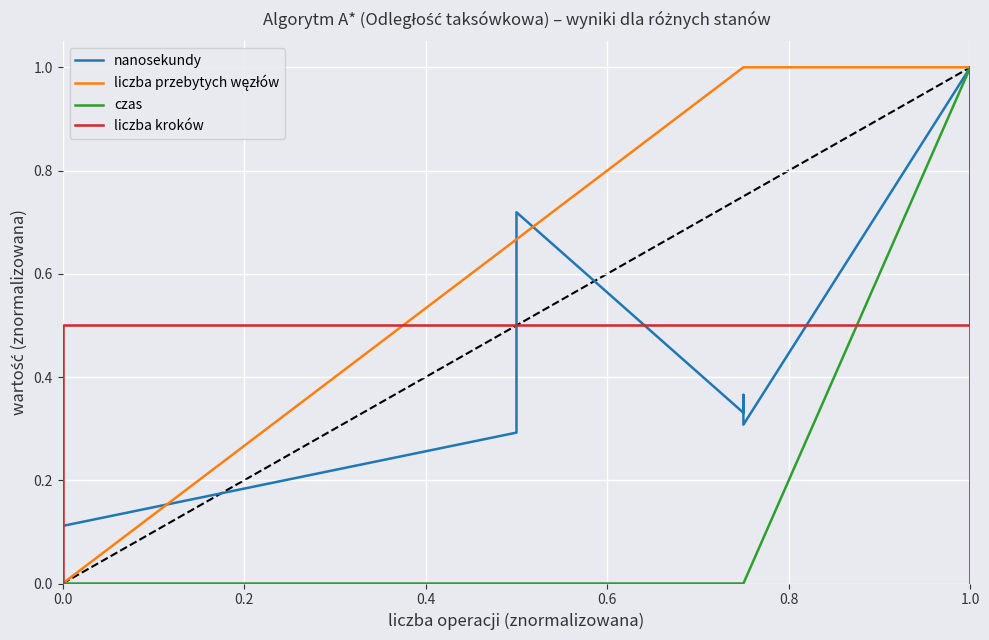

Which series has the widest spread of values?

nanosekundy